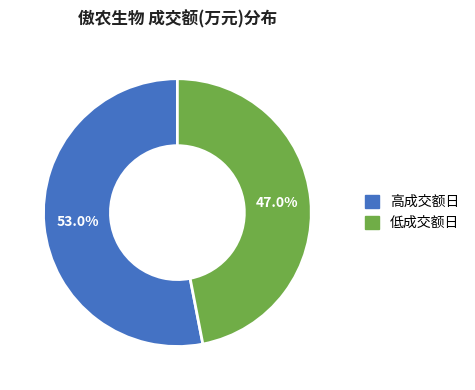

Approximately how many times larger is the value at 低成交额日 compared to 高成交额日?

0.9